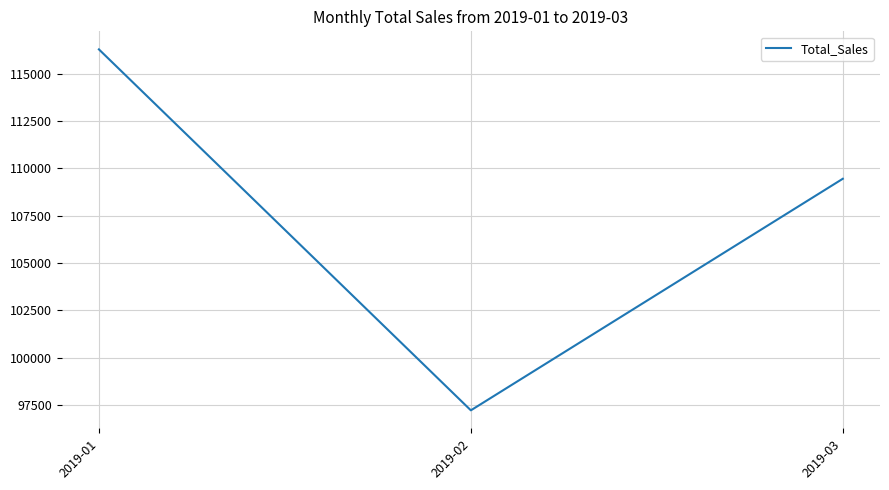

Is it true that the value at 2019-02 is 172819.2?

False